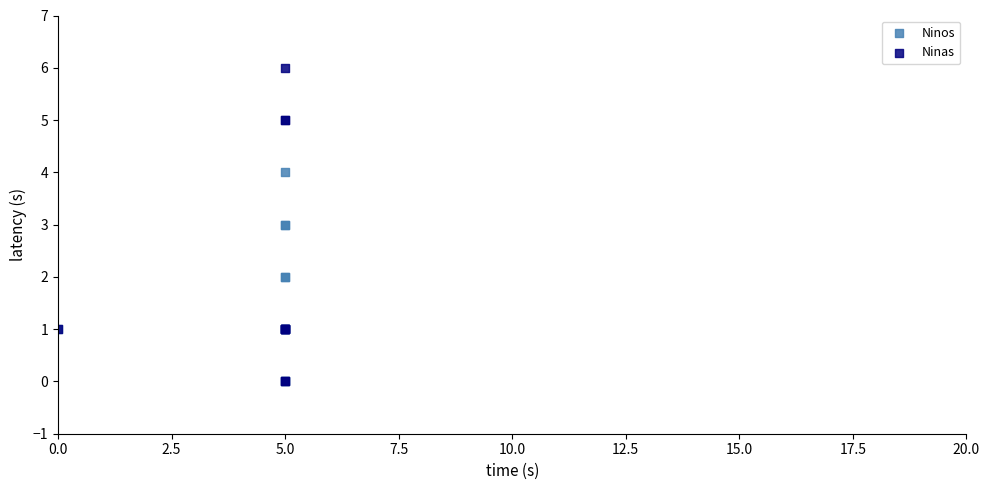

Which series has the widest spread of Y values?

Ninas